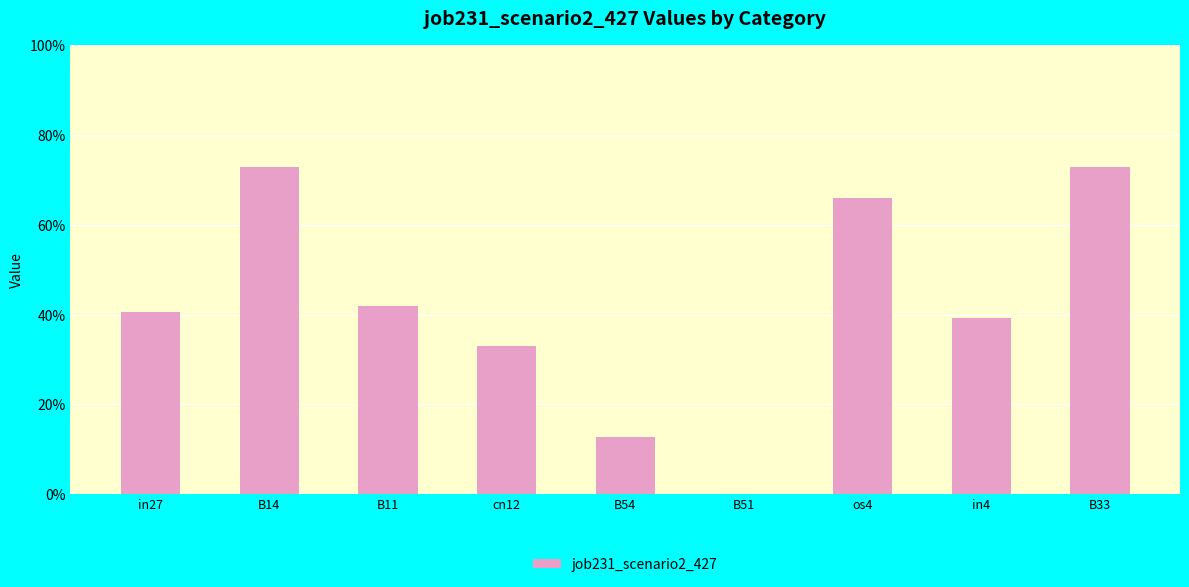

What position from the right is B14?

8